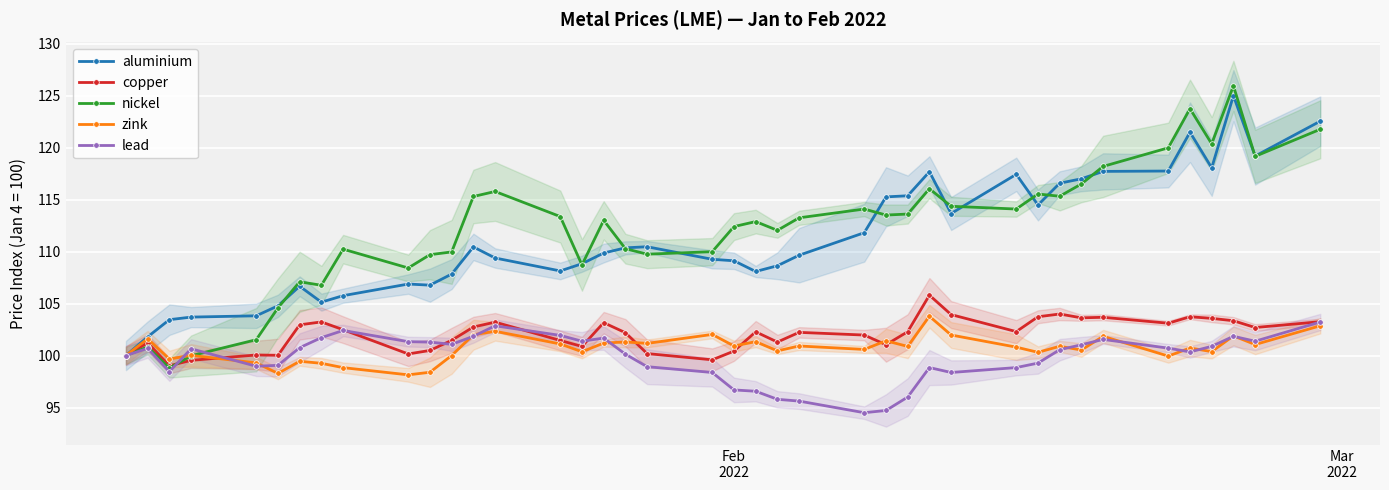

What is the lowest value of the lead series?

94.5